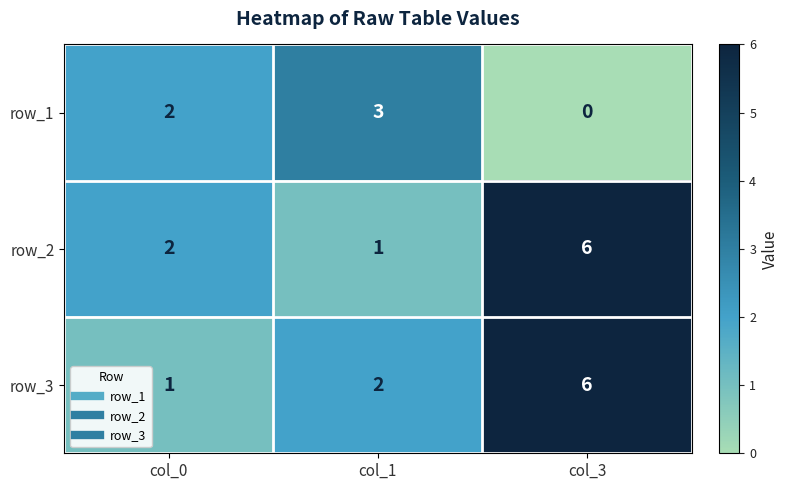

How many values in row_1 are above zero?

2